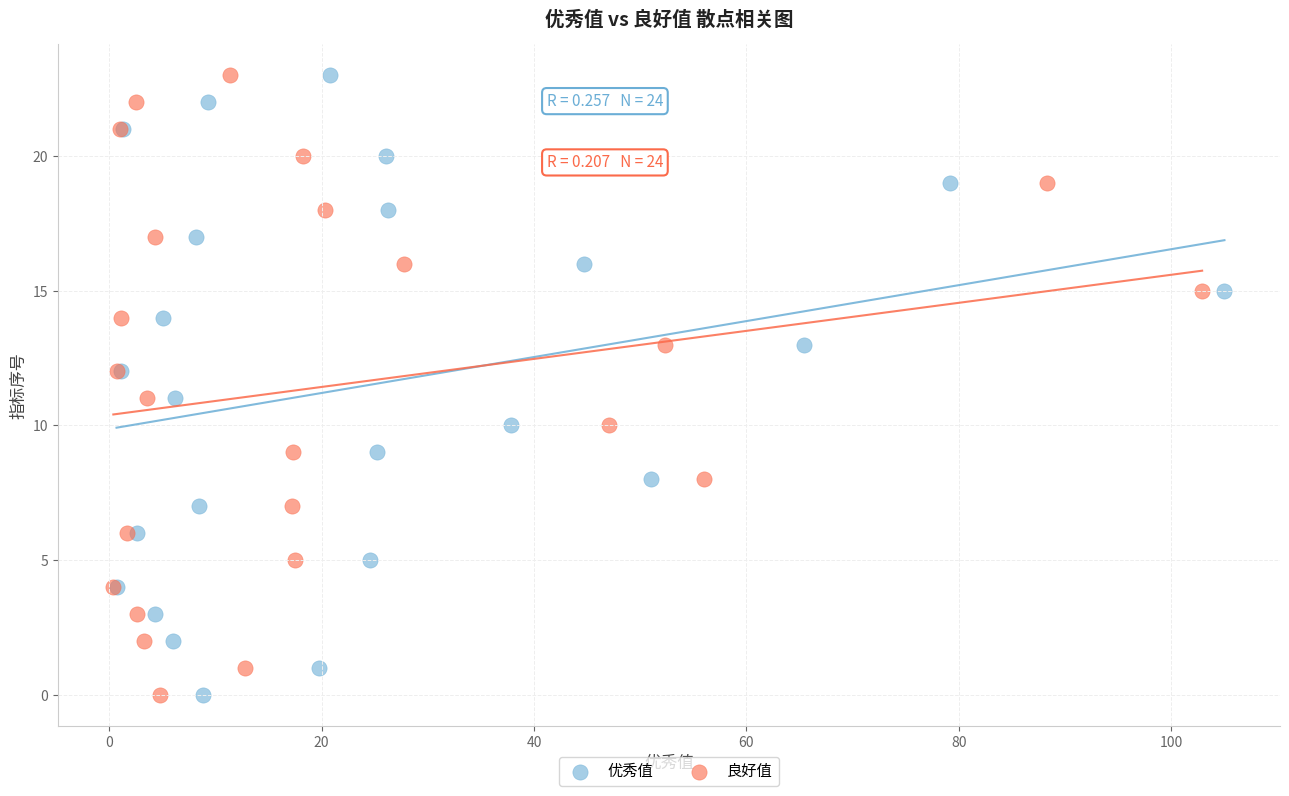

What are all the series names shown in the legend?

优秀值, 良好值